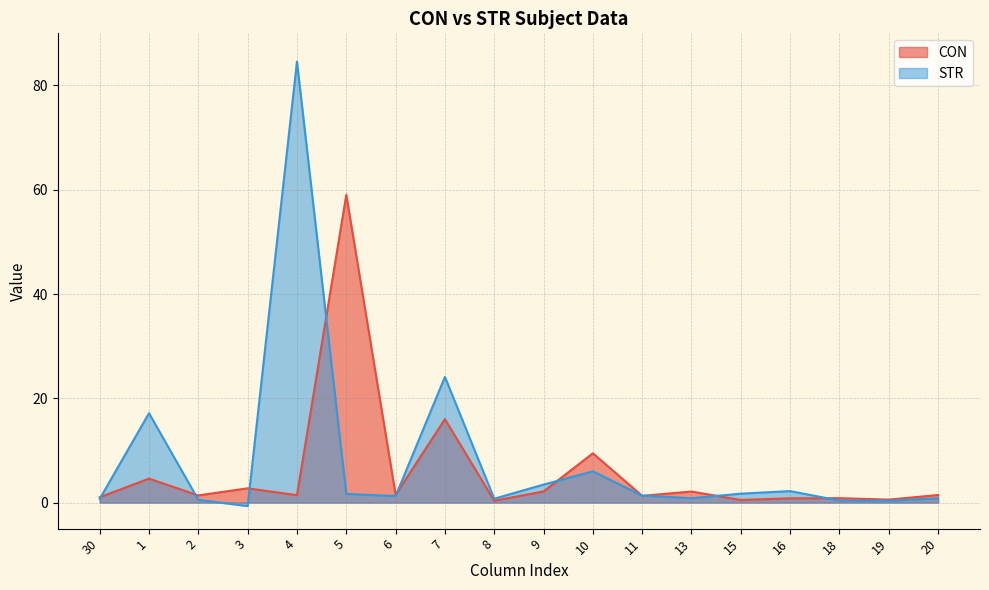

Reading left to right, list all the values displayed in this chart.

CON: 1.0	4.6	1.4	2.7	1.4	59.0	1.5	16.0	0.4	2.1	9.5	1.3	2.1	0.5	0.8	0.8	0.6	1.4
STR: 0.7	17.1	0.5	-0.7	84.6	1.7	1.2	24.1	0.7	3.5	6.0	1.3	0.8	1.7	2.2	0.4	0.4	0.8